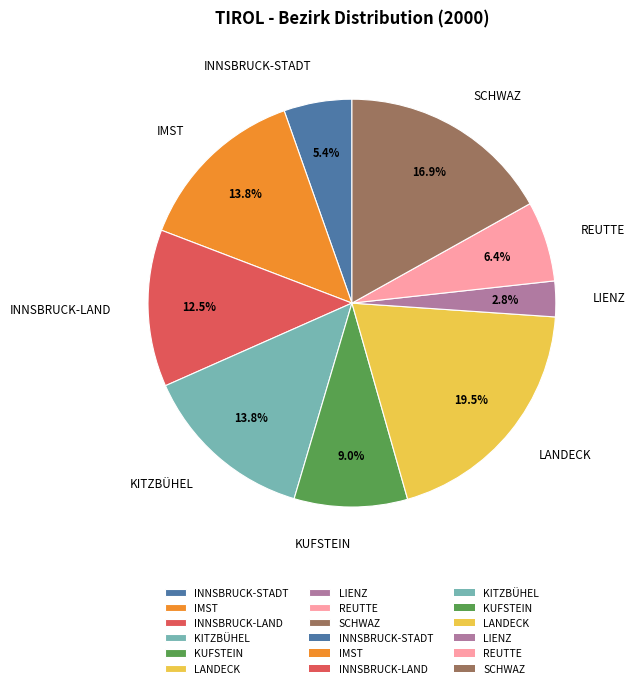

To the nearest percent, what percentage of the pie is KITZBÜHEL?

14%